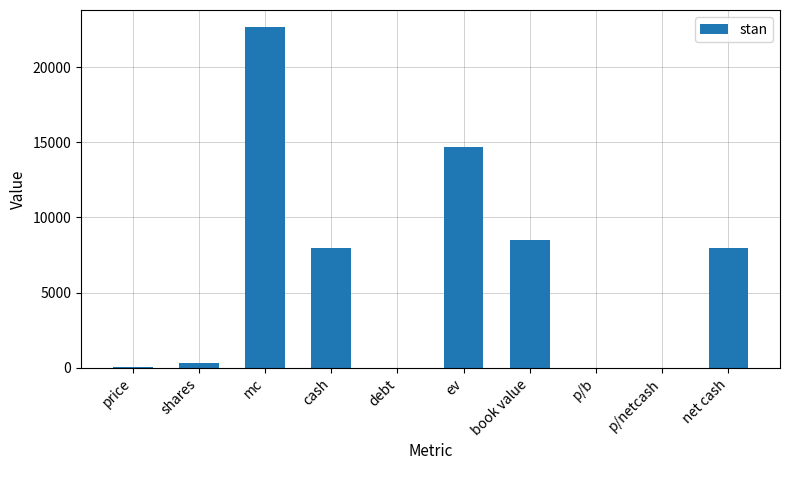

What is the sum of all values?

62202.2